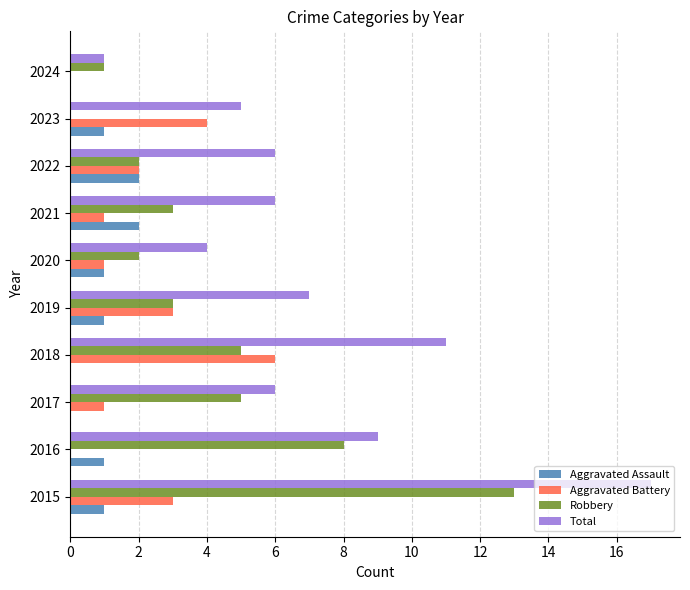

The Robbery series shows 6 at 2023. True or false?

False